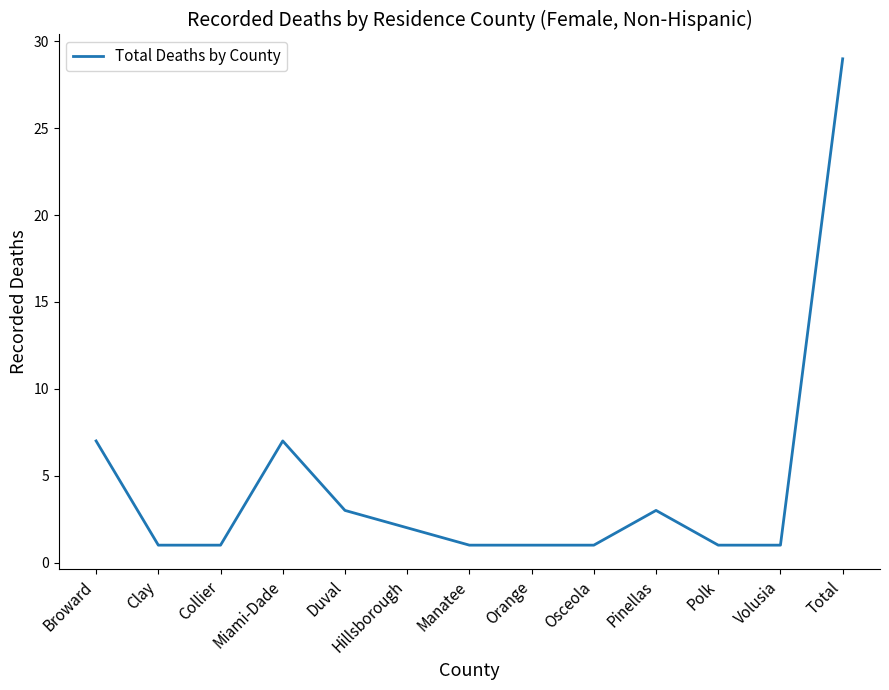

What position from the left is Total?

13